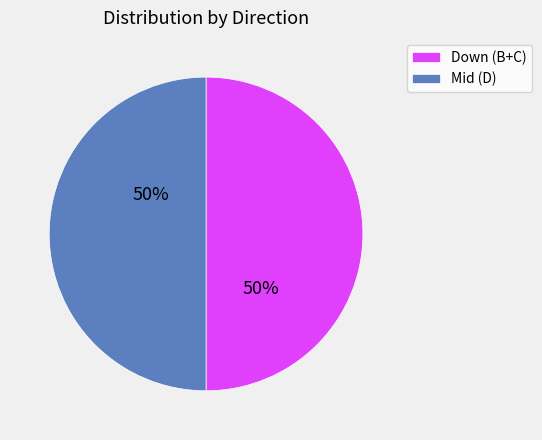

How many segments does this pie chart have?

2